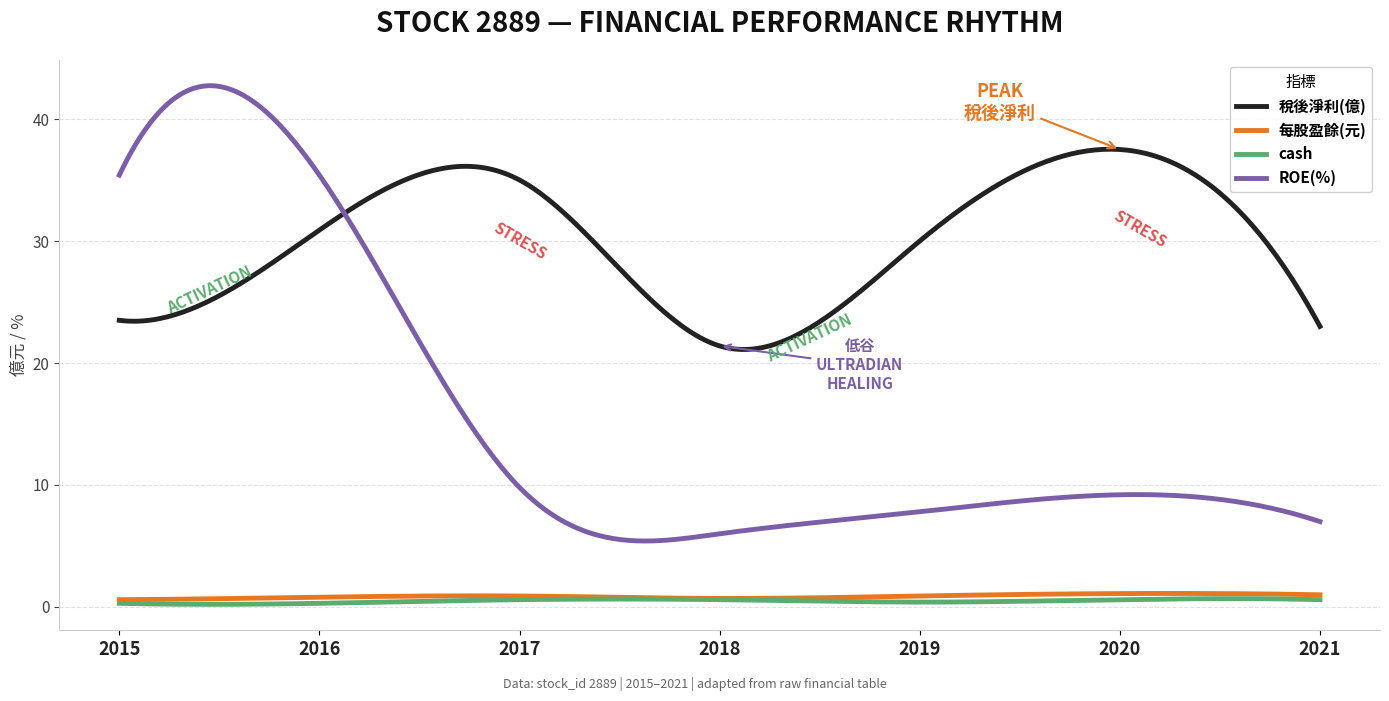

True or false: ROE(%) and cash intersect in this chart.

False